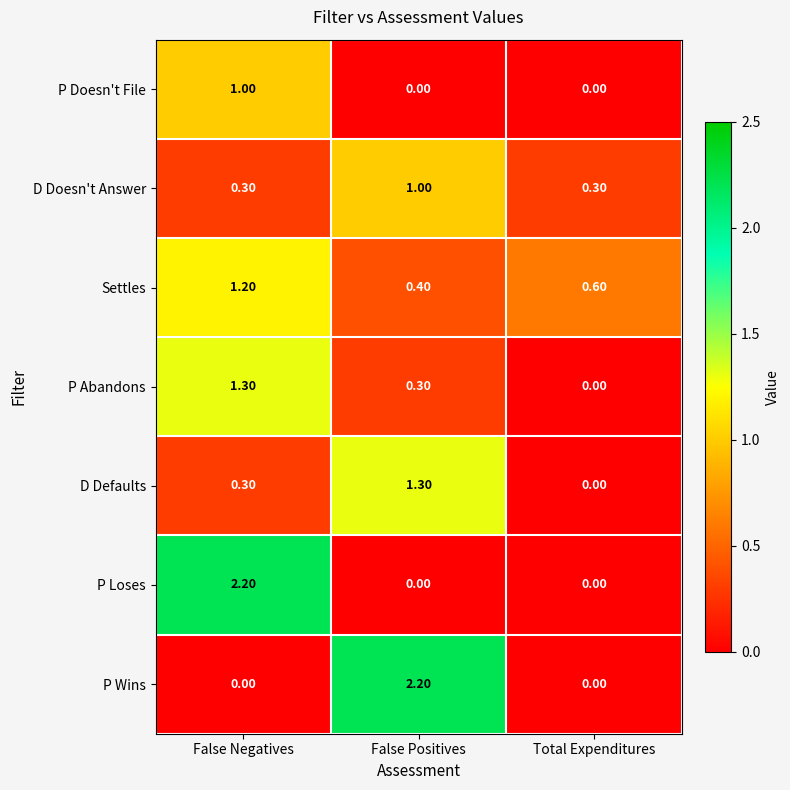

What is the greatest value displayed?

2.2